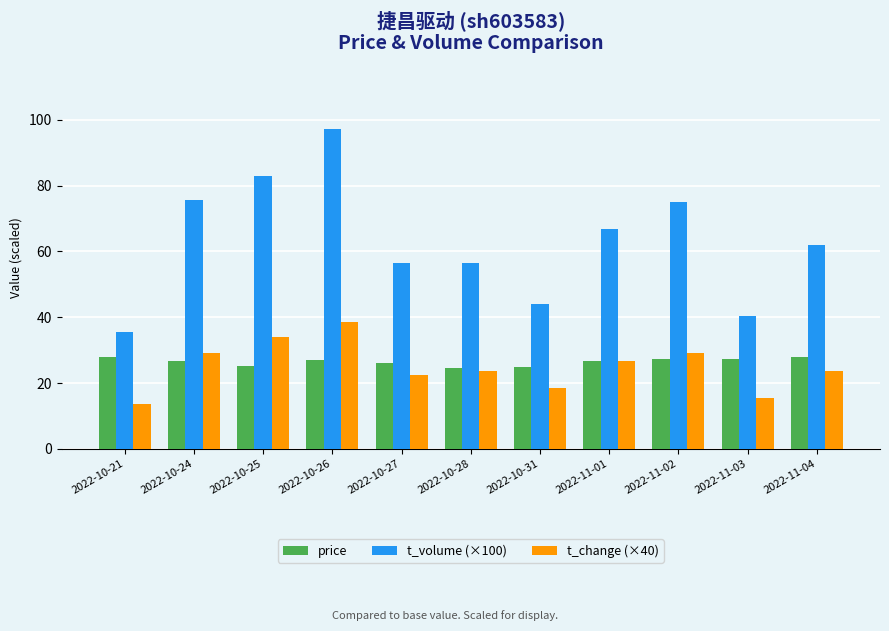

What is the label of the 2nd bar from the right?

2022-11-03